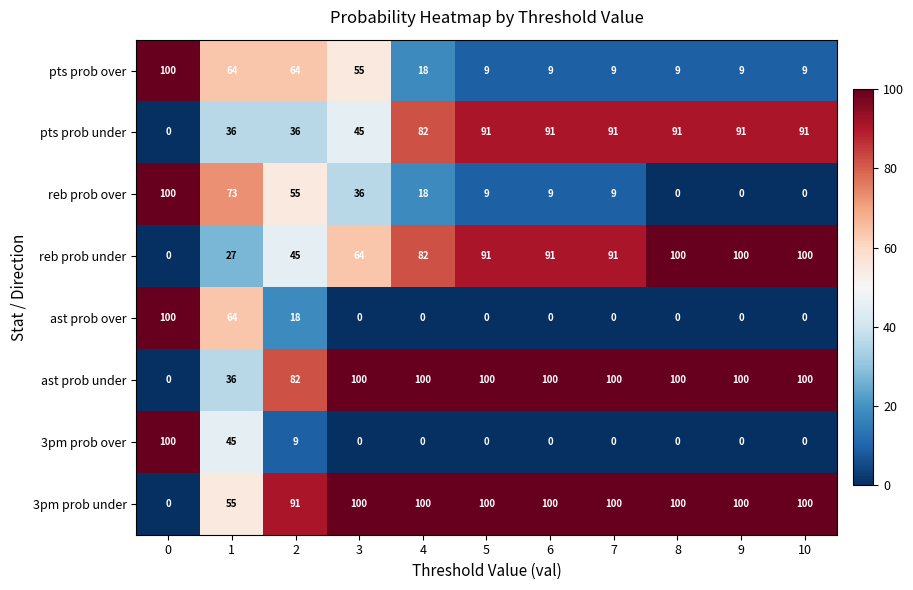

Read the pts prob over value at 3, to the nearest 10.

60